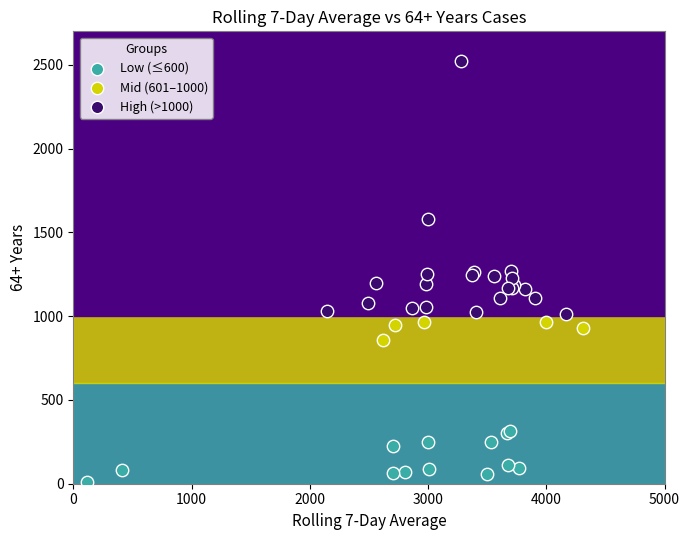

Which series has the largest Y range (max minus min)?

High (>1000)